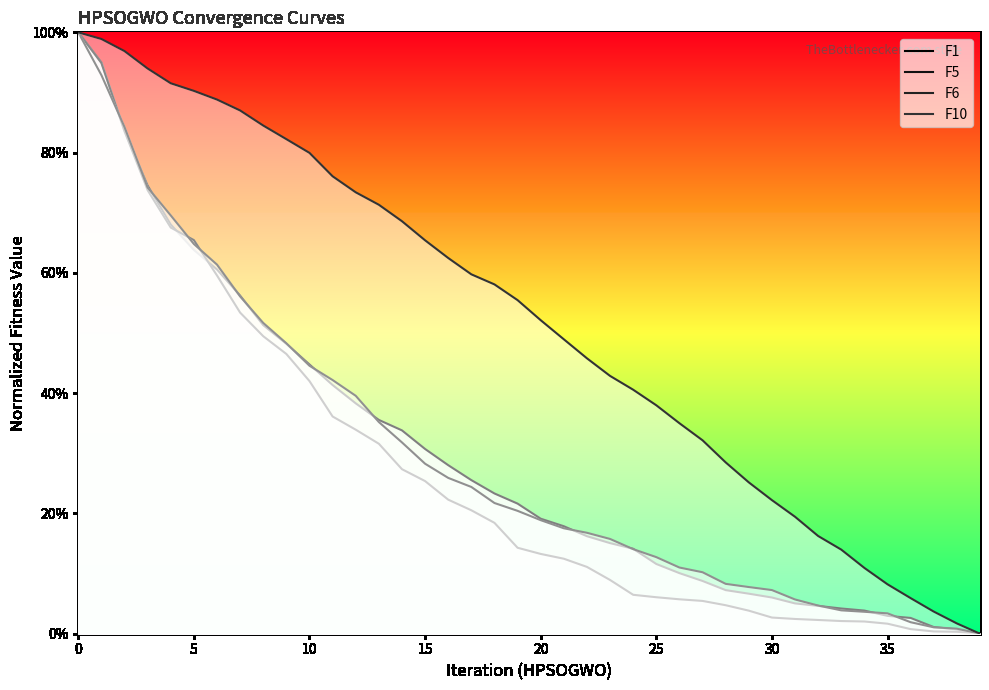

Where is F10 nearest to the value 0?

39